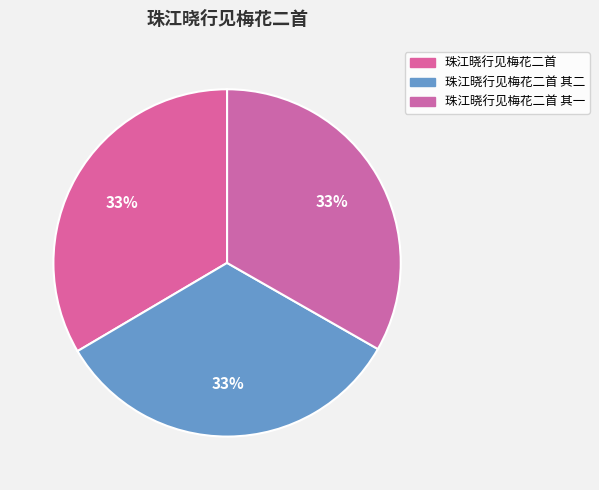

Approximately how many times larger is the value at 珠江晓行见梅花二首 其一 compared to 珠江晓行见梅花二首 其二?

1.0